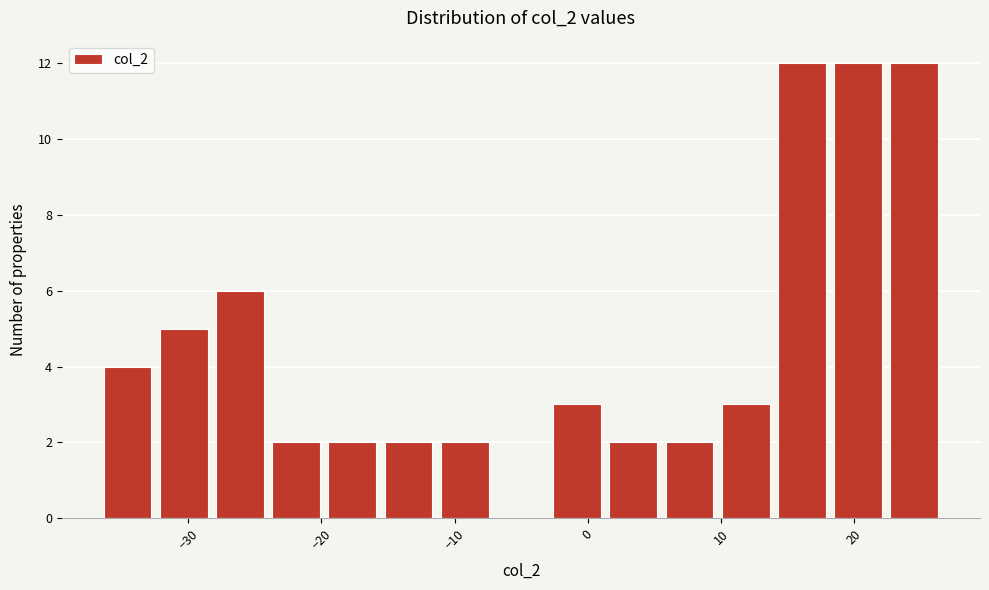

Reading left to right, list every bar in this chart as the range it spans on the x-axis followed by its height. Neither the bar edges nor the heights are printed on the chart, so give them approximately, as read against the axes.

-37 to -32: 4
-32 to -28: 5
-28 to -24: 6
-24 to -20: 2
-20 to -16: 2
-16 to -11: 2
-11 to -7: 2
-7 to -3: 0
-3 to 1: 3
1 to 6: 2
6 to 10: 2
10 to 14: 3
14 to 18: 12
18 to 22: 12
22 to 27: 12